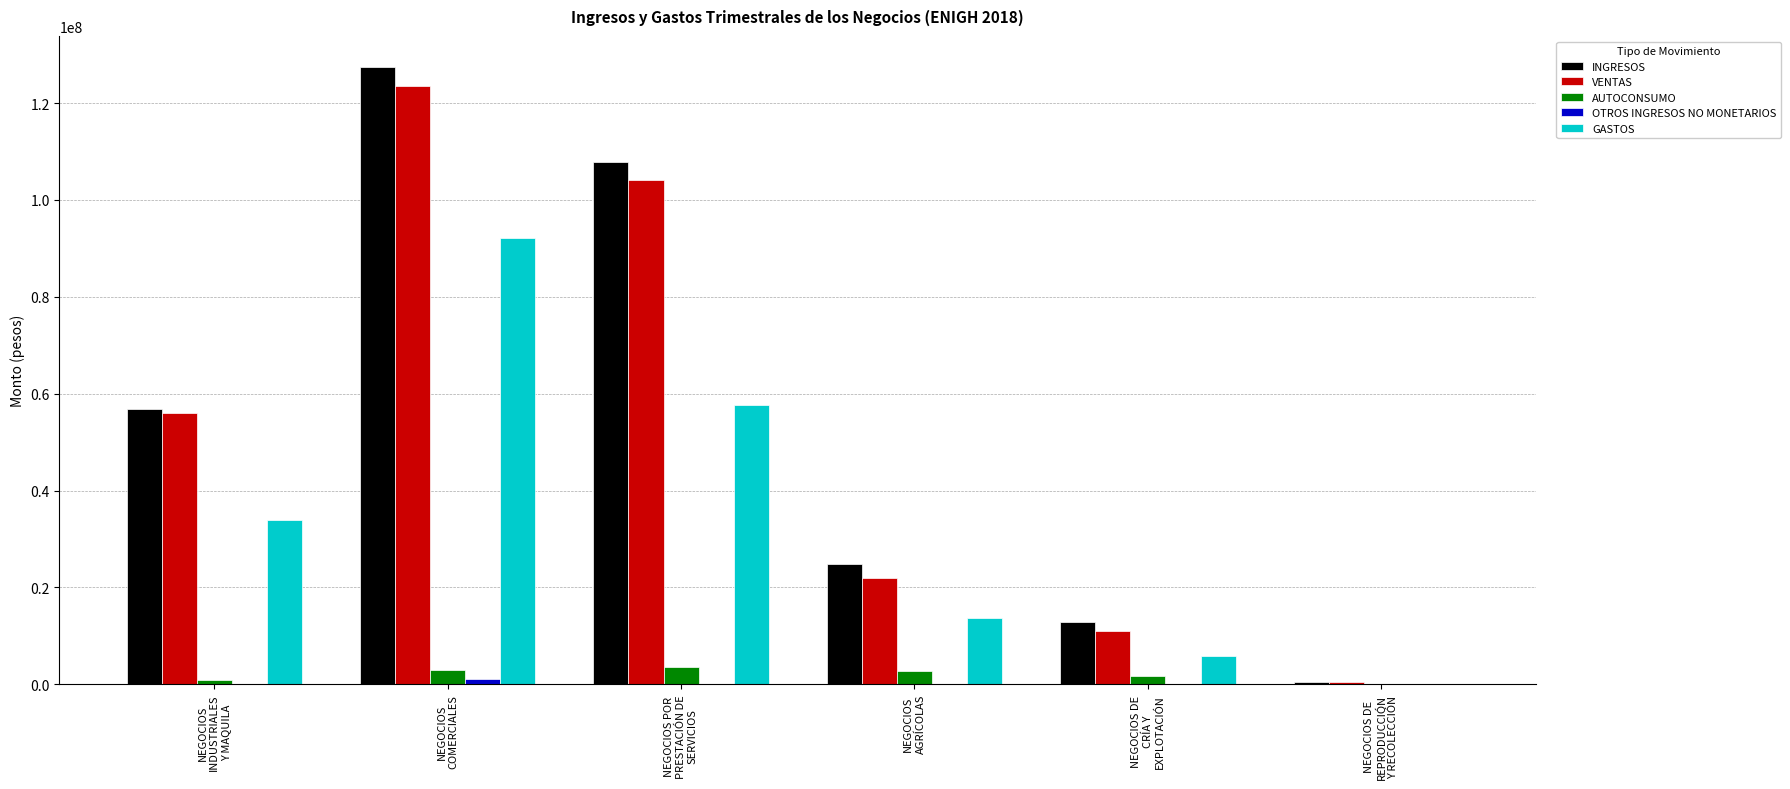

How many series are shown in this chart?

5